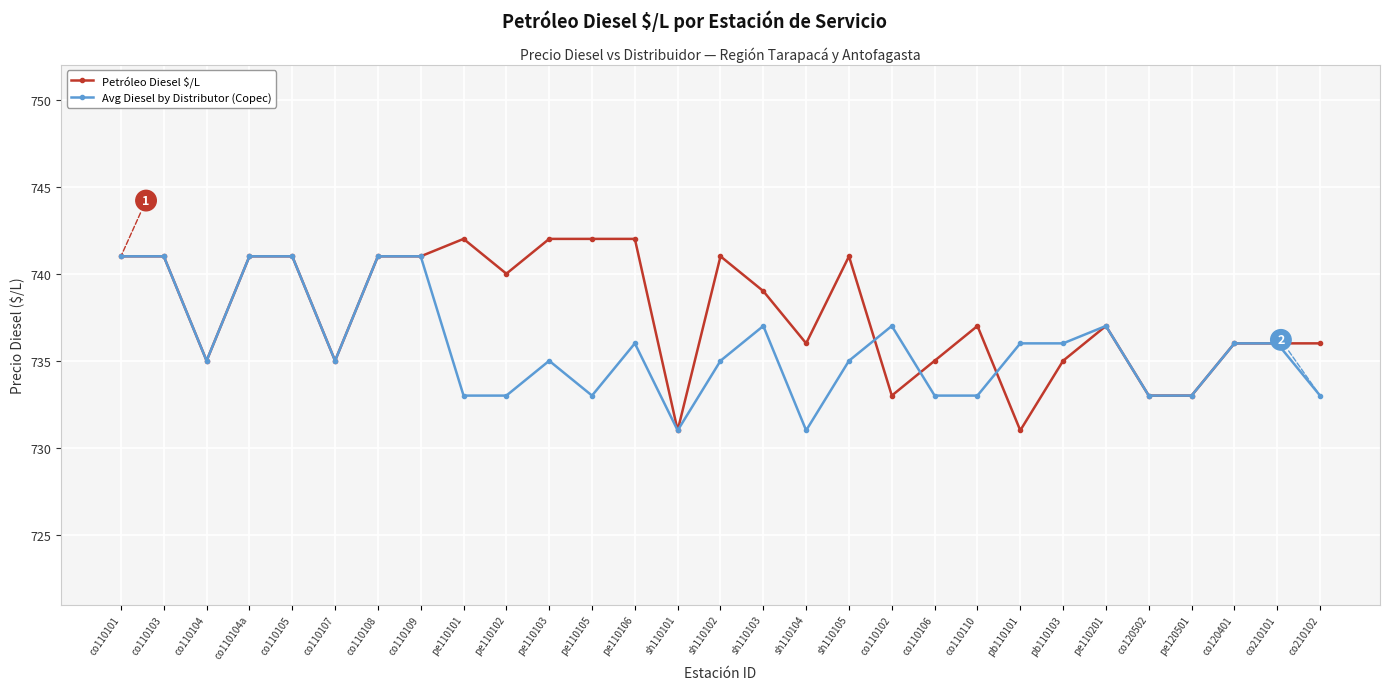

True or false: Petróleo Diesel $/L has a value of 218 at sh110102.

False